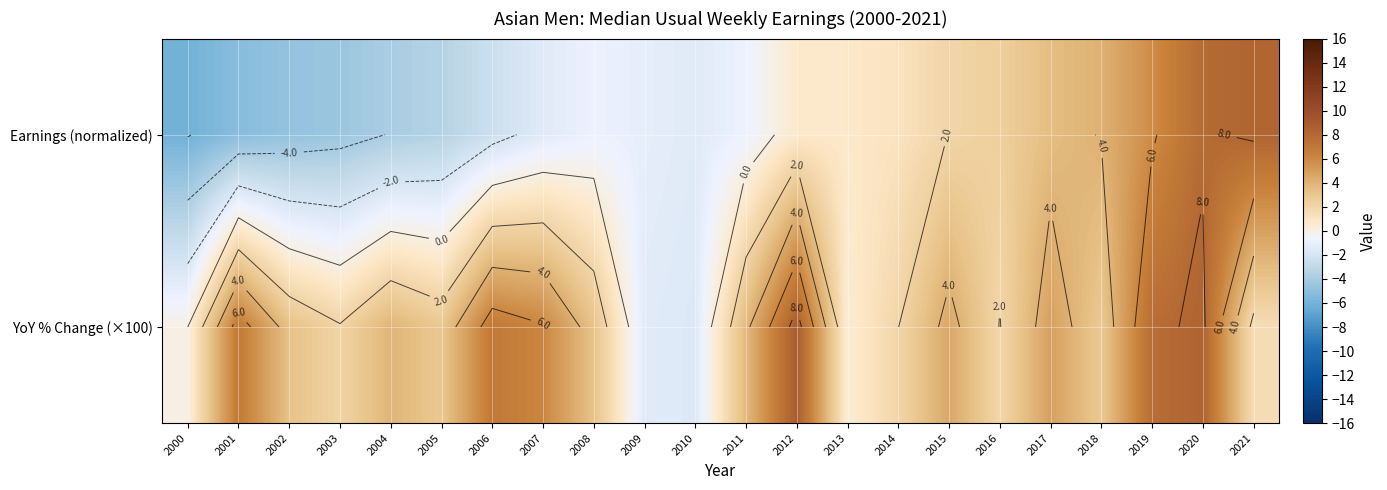

List the series in order of their peak value, highest first.

YoY % Change (×100), Earnings (normalized)